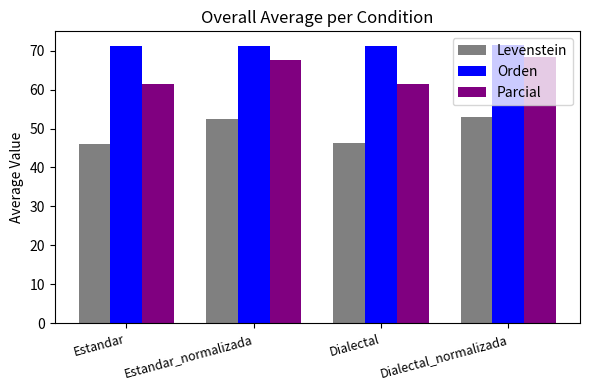

What is the difference between the highest and lowest values at Estandar_normalizada?

18.6